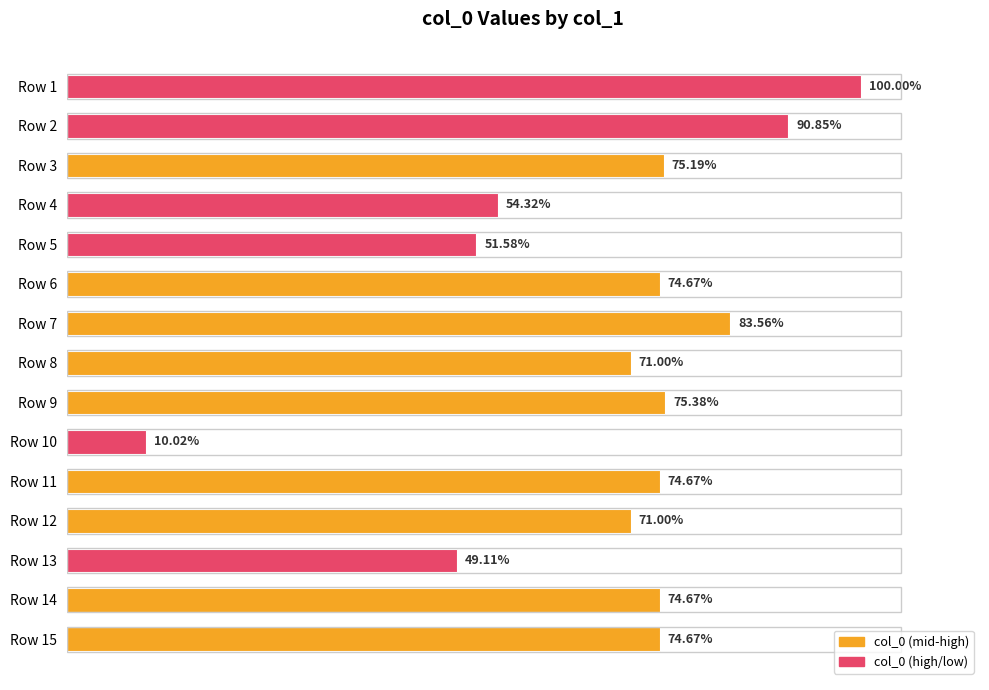

Does the chart contain any negative values?

No